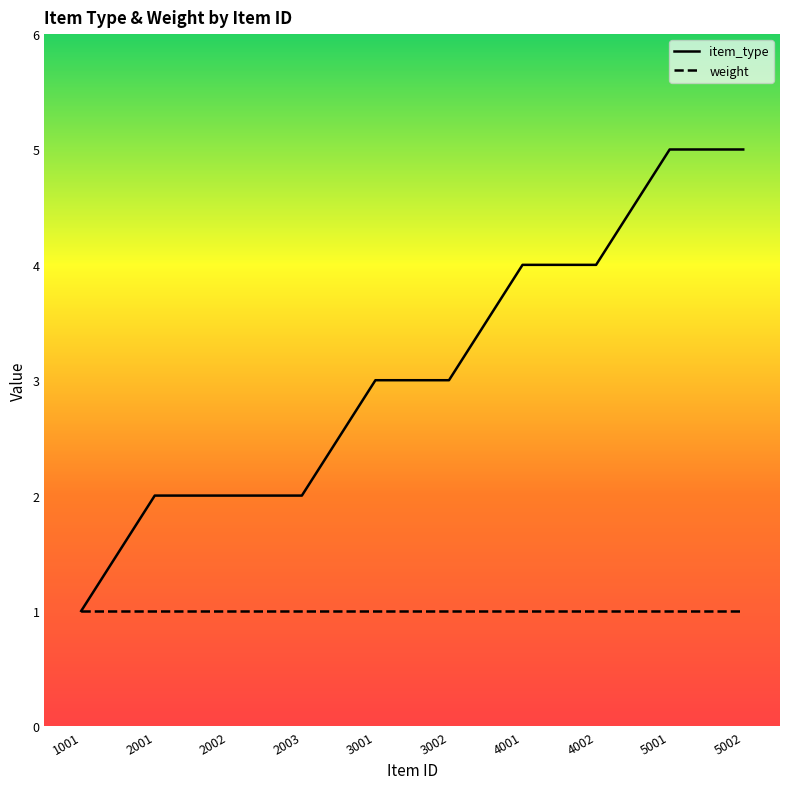

What is the sum of all values?

31